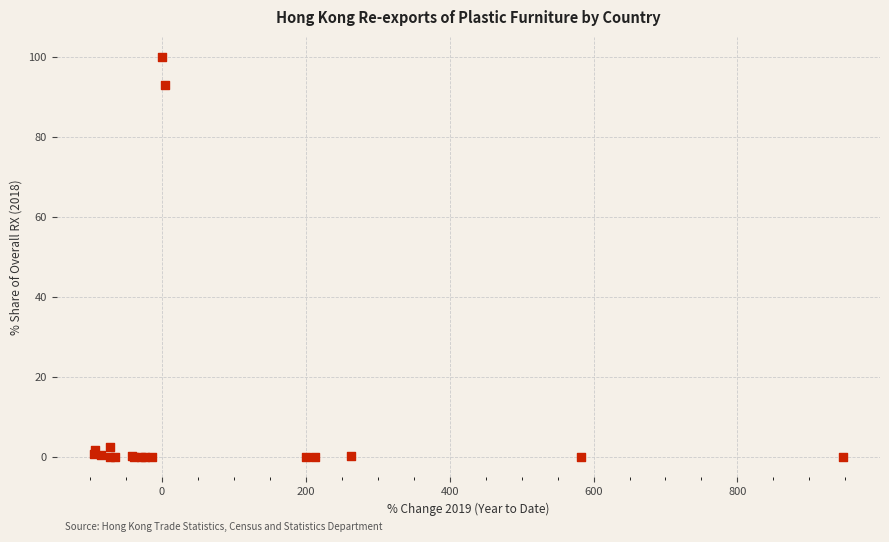

What Y value in the scatter plot is closest to 50?

93.0